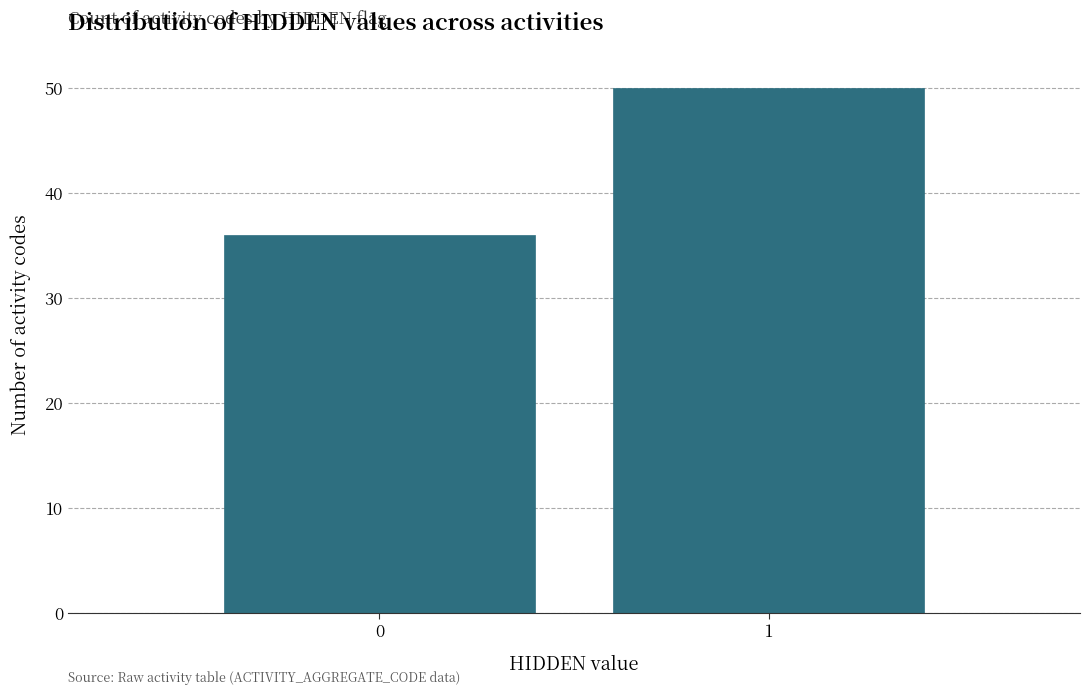

Reading right to left, transcribe all the data shown in this chart.

50	36